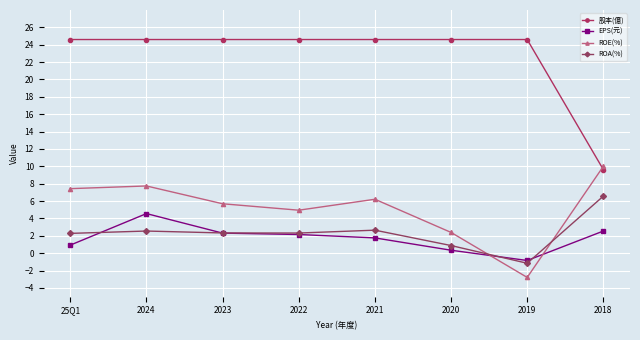

What is the sum of all EPS(元) values?

13.8